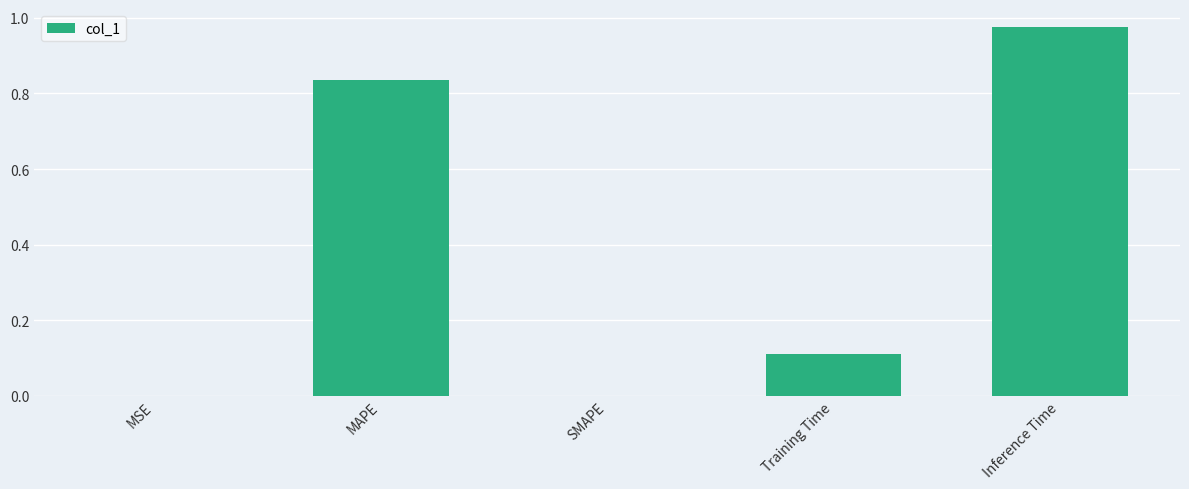

Count the number of data series in this chart.

1